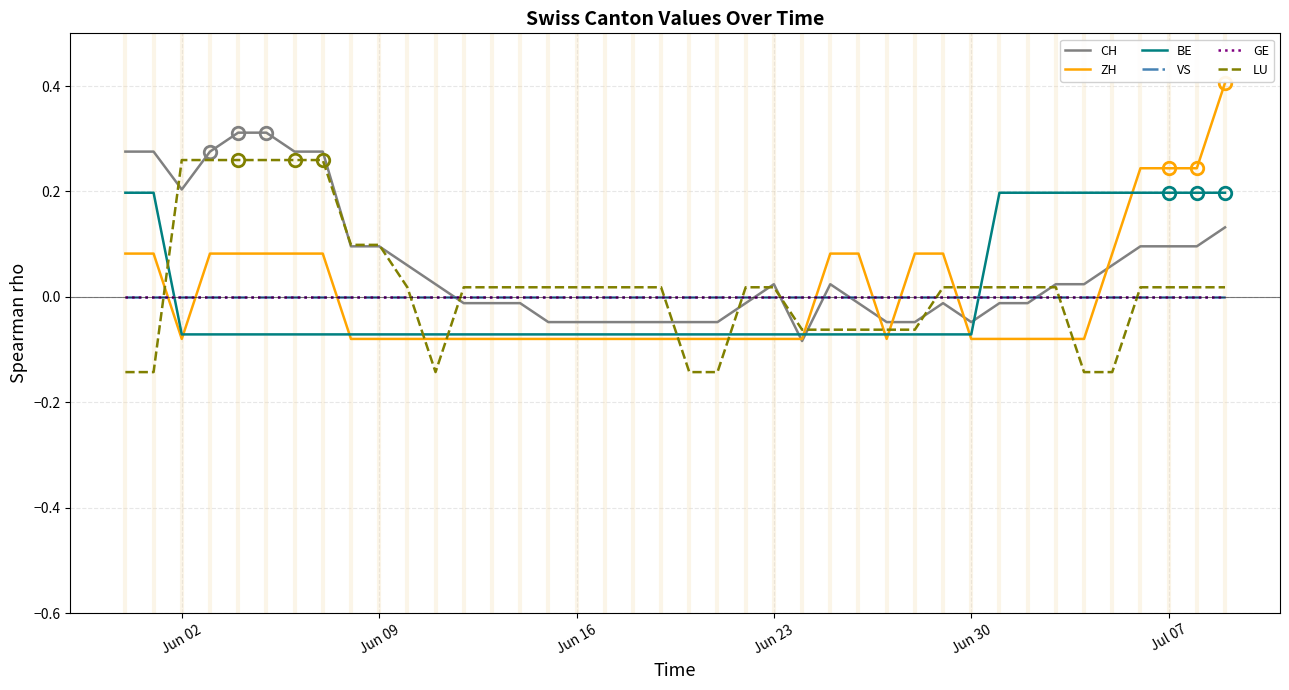

How many interior local valleys does the ZH series have?

2